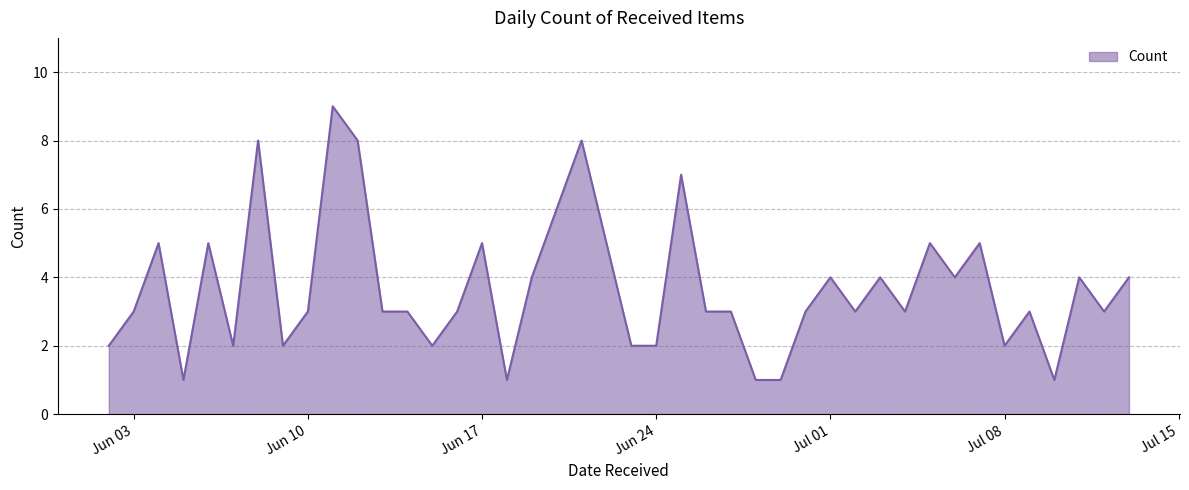

What is the maximum value shown in the chart?

9